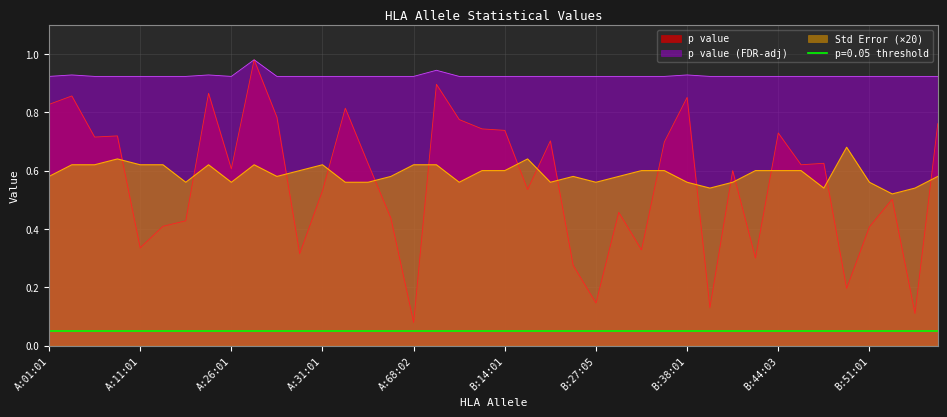

True or false: p value (FDR-adj) and Std Error intersect in this chart.

False